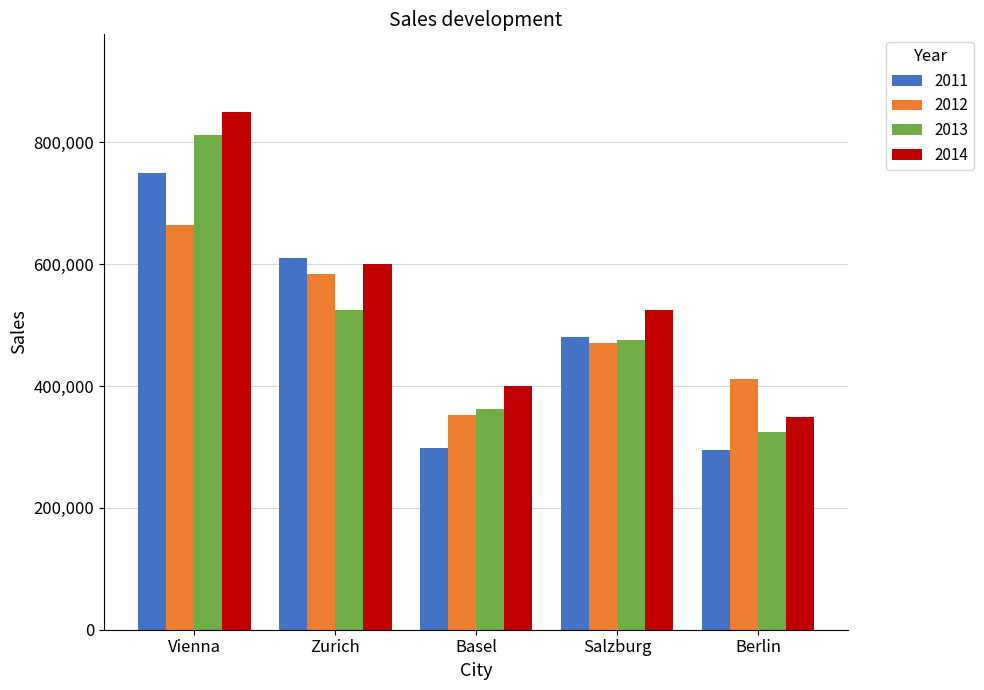

Are the bars grouped side by side (vs. stacked)?

Yes